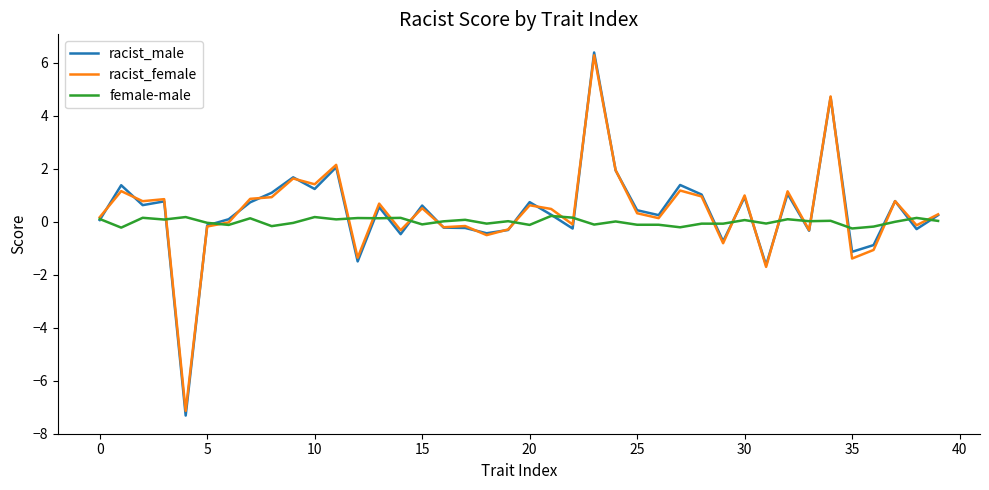

What are all the series names shown in the legend?

racist_male, racist_female, female-male